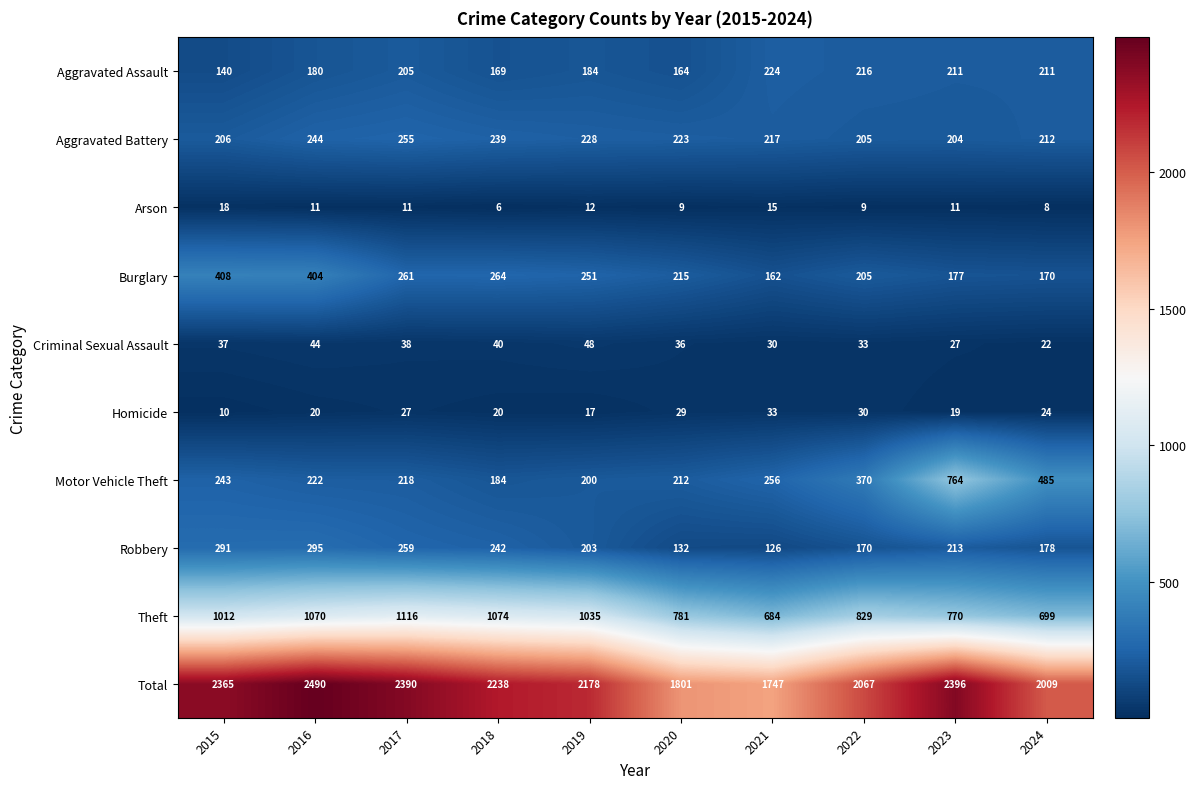

How many data points in Total are less than 2238?

5